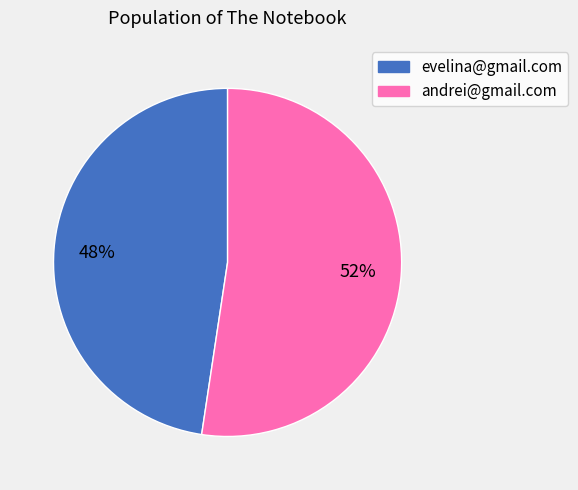

Which has a higher value, evelina@gmail.com or andrei@gmail.com?

andrei@gmail.com